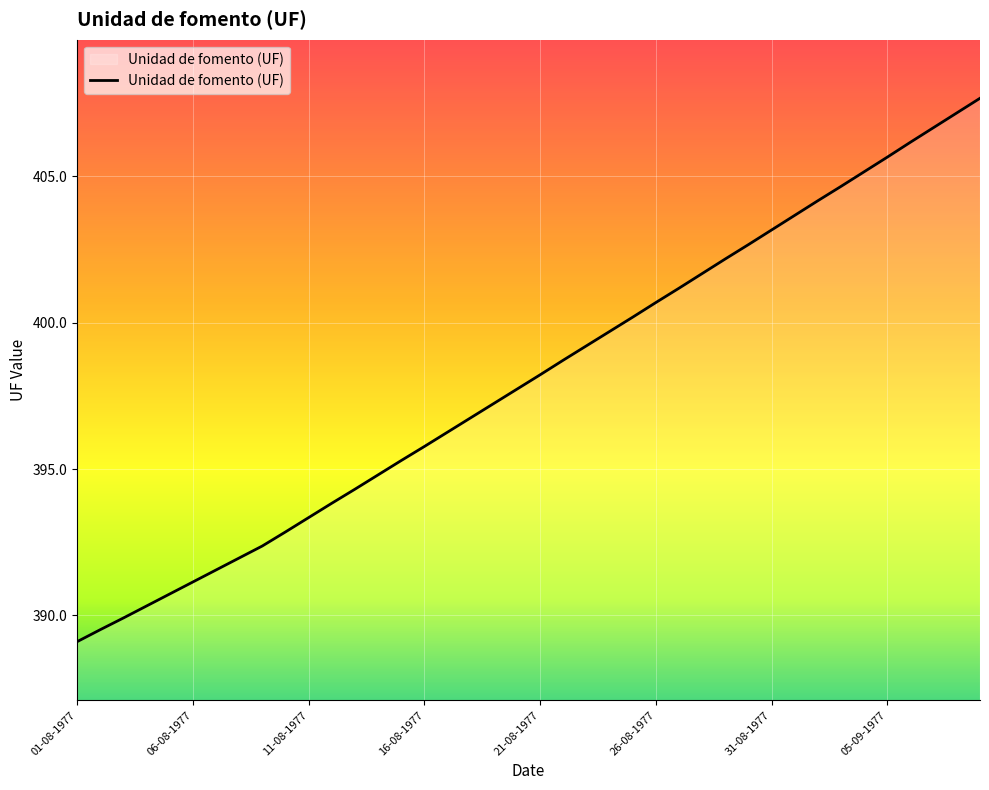

What is the minimum value shown in the chart?

389.1